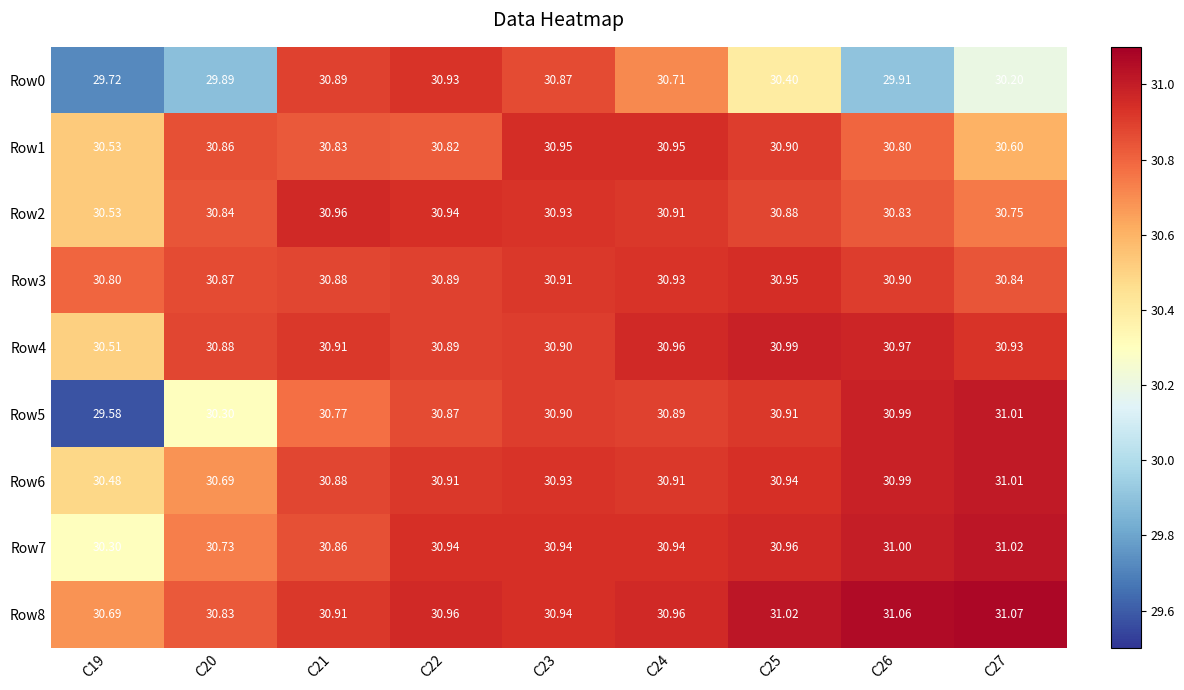

Is the value of Row7 at C27 greater than the value of Row1 at C23?

Yes